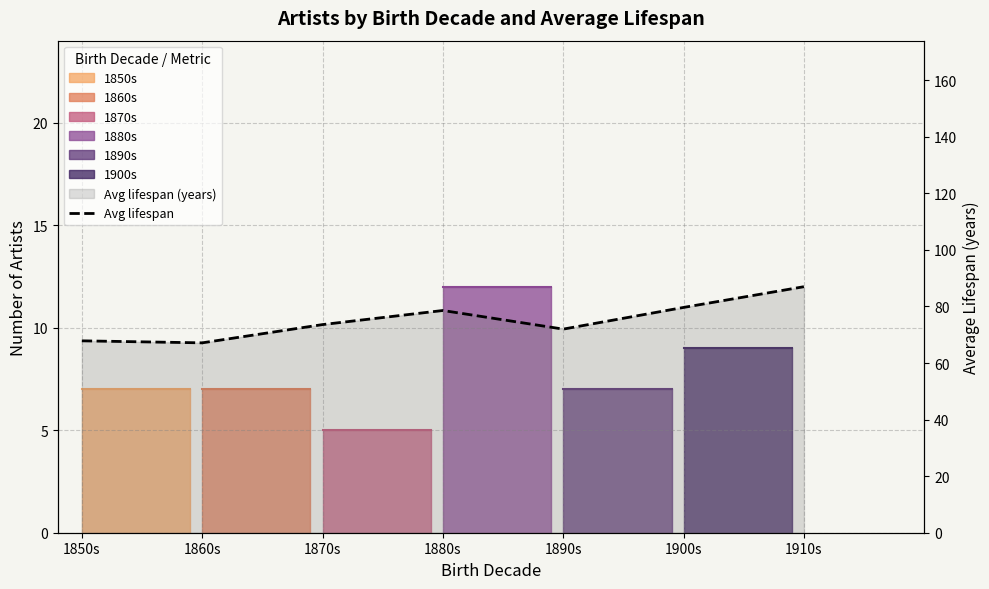

The value at 1850s is 67.9. True or false?

True